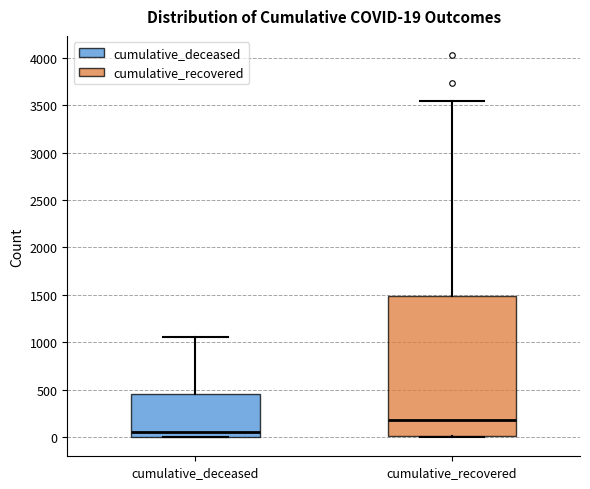

Which box is the tallest, from its lower edge to its upper edge?

cumulative_recovered